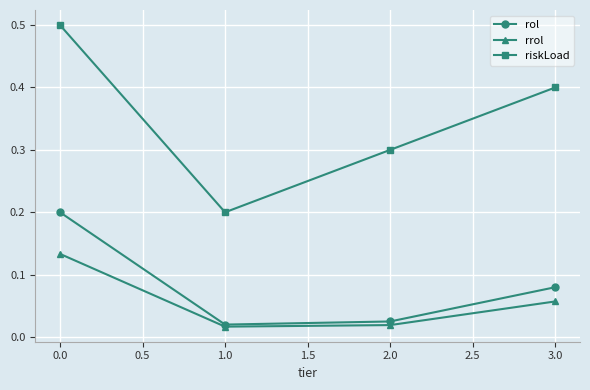

What is the maximum value shown in the chart?

0.5